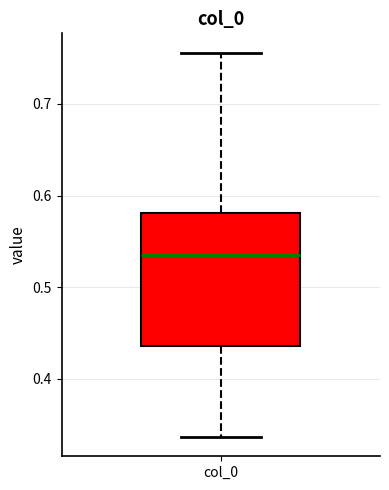

Where does the median line of the box for col_0 sit on the y-axis? The values are not printed on the chart, so give them approximately, as read against the axis.

0.53